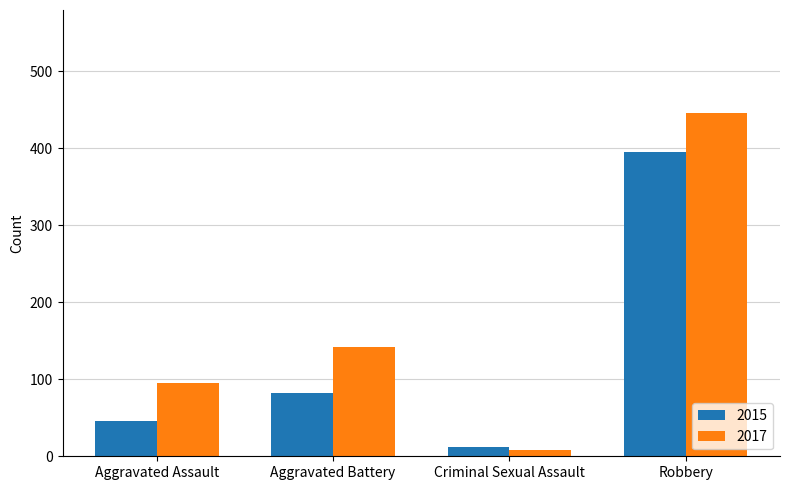

What is the approximate value of 2015 at Aggravated Battery?

82